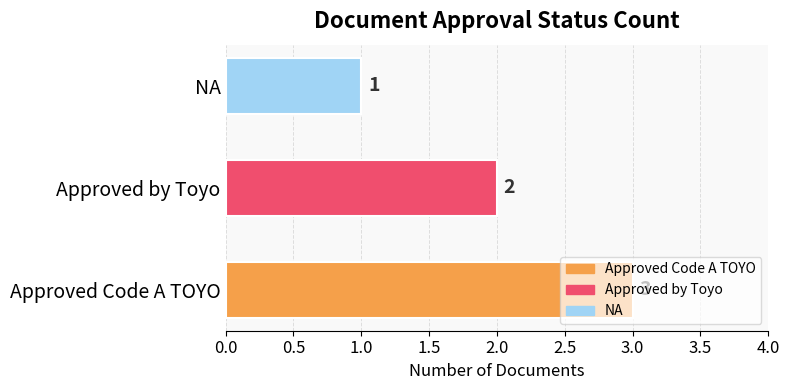

At which label is the value closest to 2?

Approved by Toyo